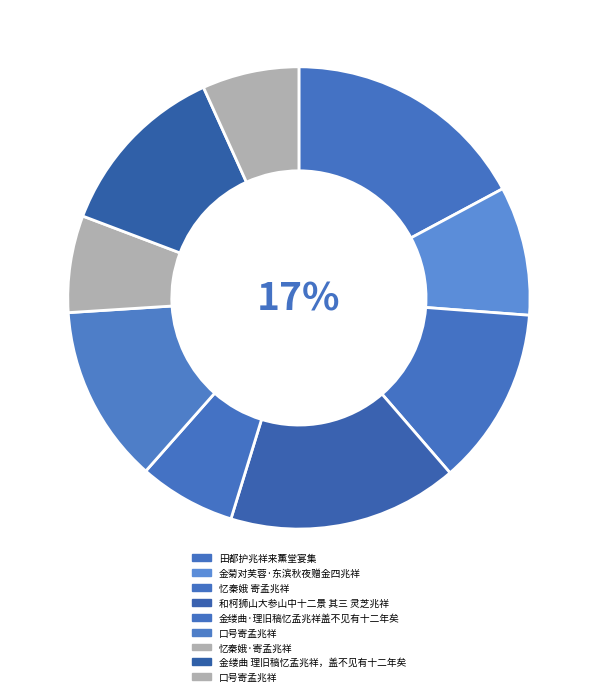

Is there any slice that represents more than half of the pie?

No